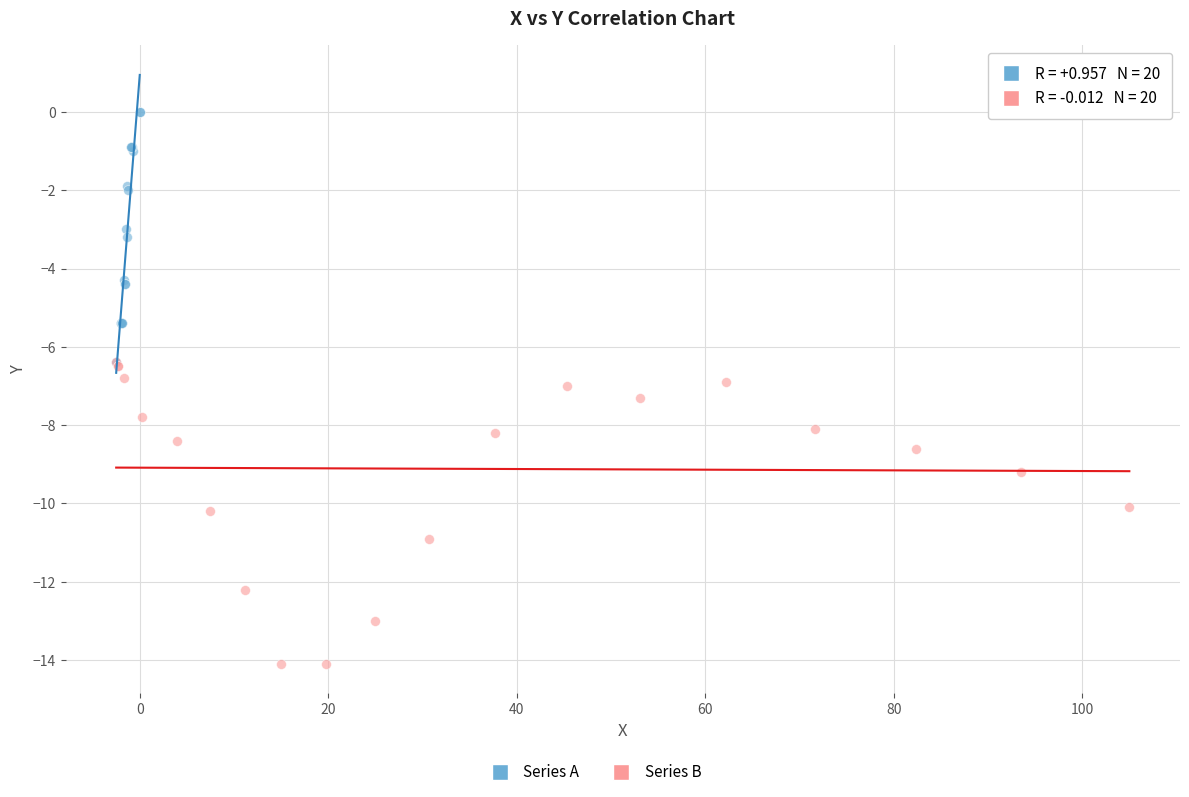

Which series has the largest Y range (max minus min)?

Series B